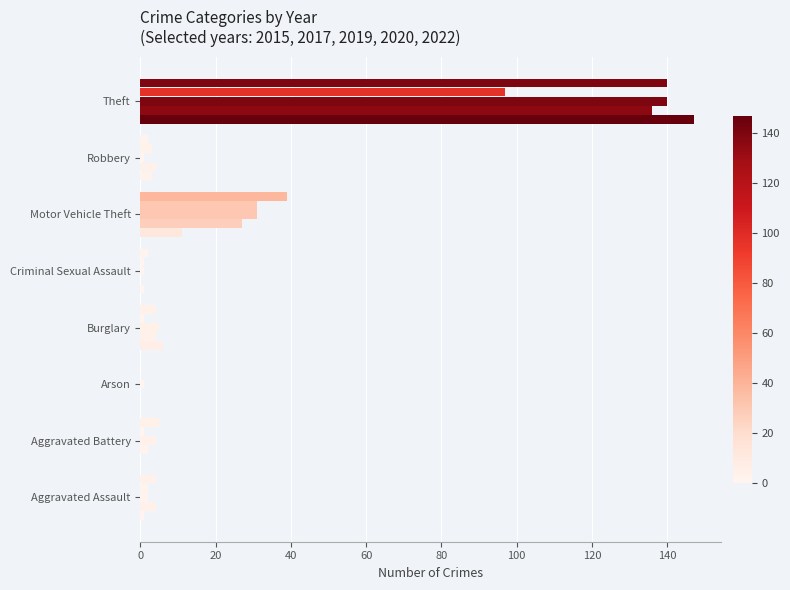

Reading left to right, what are all the values shown in this chart?

2015: Aggravated Assault=1	Aggravated Battery=0	Arson=0	Burglary=6	Criminal Sexual Assault=1	Motor Vehicle Theft=11	Robbery=3	Theft=147
2017: Aggravated Assault=4	Aggravated Battery=2	Arson=0	Burglary=4	Criminal Sexual Assault=0	Motor Vehicle Theft=27	Robbery=4	Theft=136
2019: Aggravated Assault=2	Aggravated Battery=4	Arson=1	Burglary=5	Criminal Sexual Assault=1	Motor Vehicle Theft=31	Robbery=1	Theft=140
2020: Aggravated Assault=2	Aggravated Battery=1	Arson=0	Burglary=1	Criminal Sexual Assault=1	Motor Vehicle Theft=31	Robbery=3	Theft=97
2022: Aggravated Assault=4	Aggravated Battery=5	Arson=0	Burglary=4	Criminal Sexual Assault=2	Motor Vehicle Theft=39	Robbery=2	Theft=140